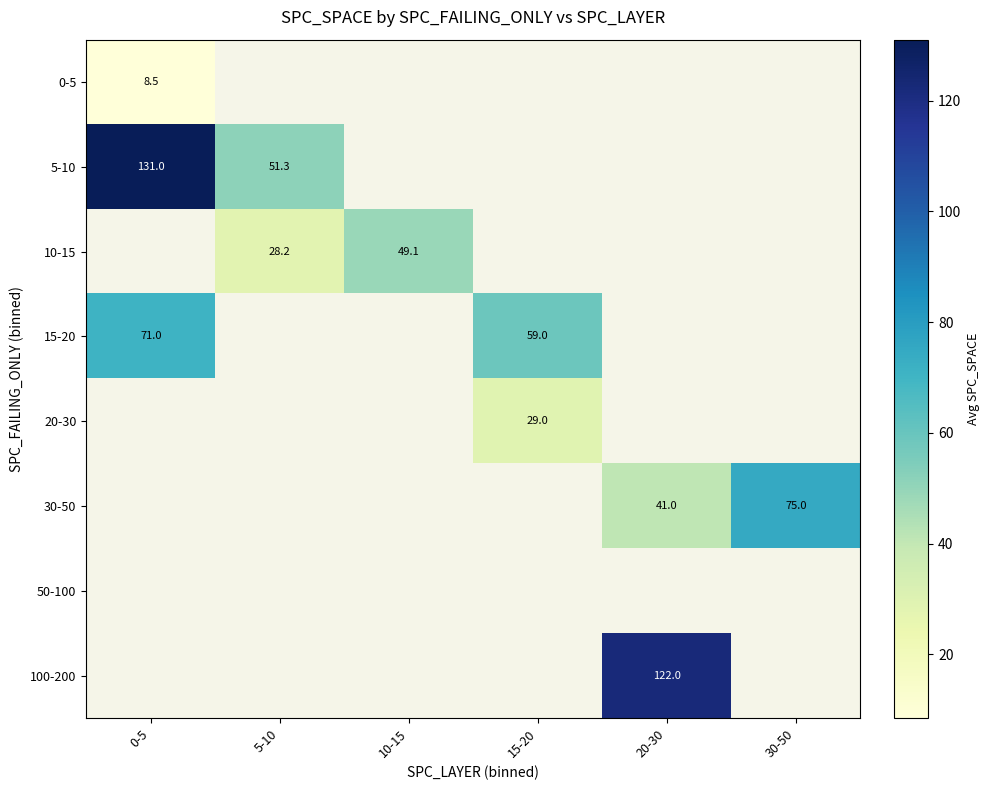

The value of 10-15 at 10-15 is 49.1. True or false?

True